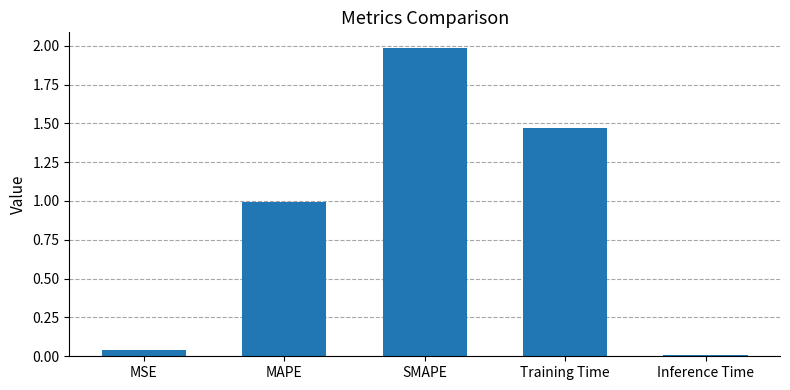

Is it true that the value at MSE is 0.0?

True